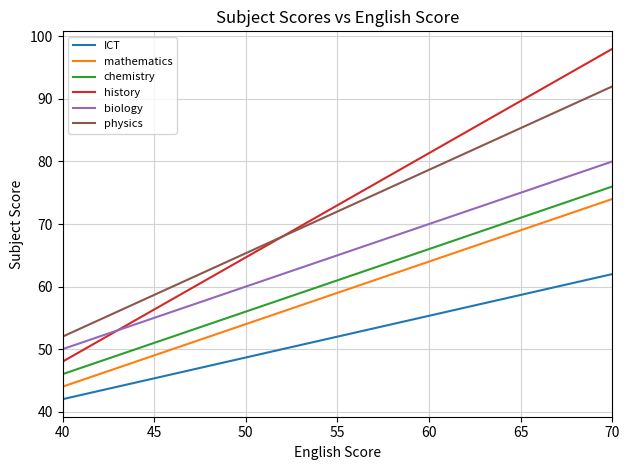

True or false: physics and mathematics cross at least once.

False